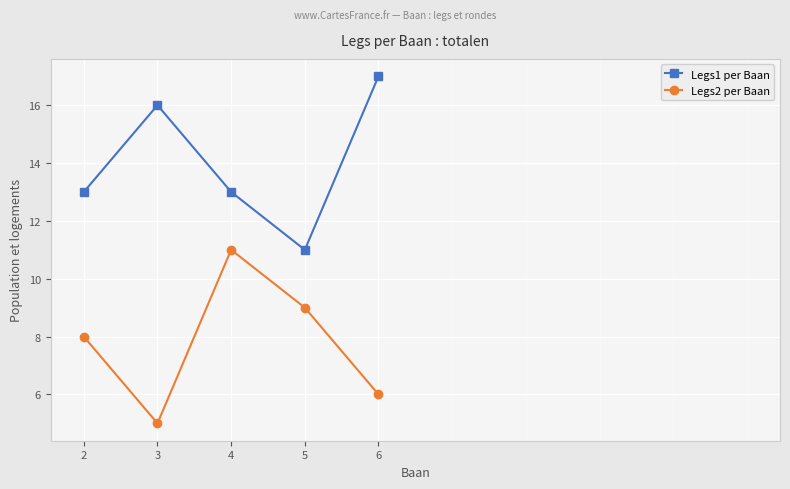

At which category does Legs1 per Baan reach its first local valley?

5